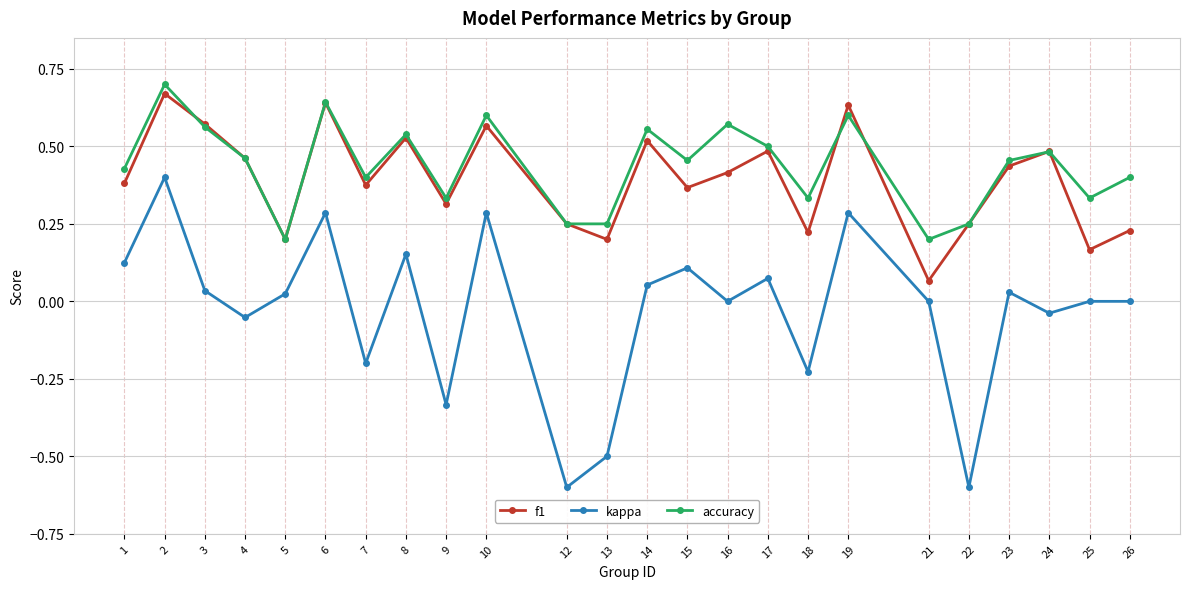

The kappa series shows 0.1 at 14. True or false?

True